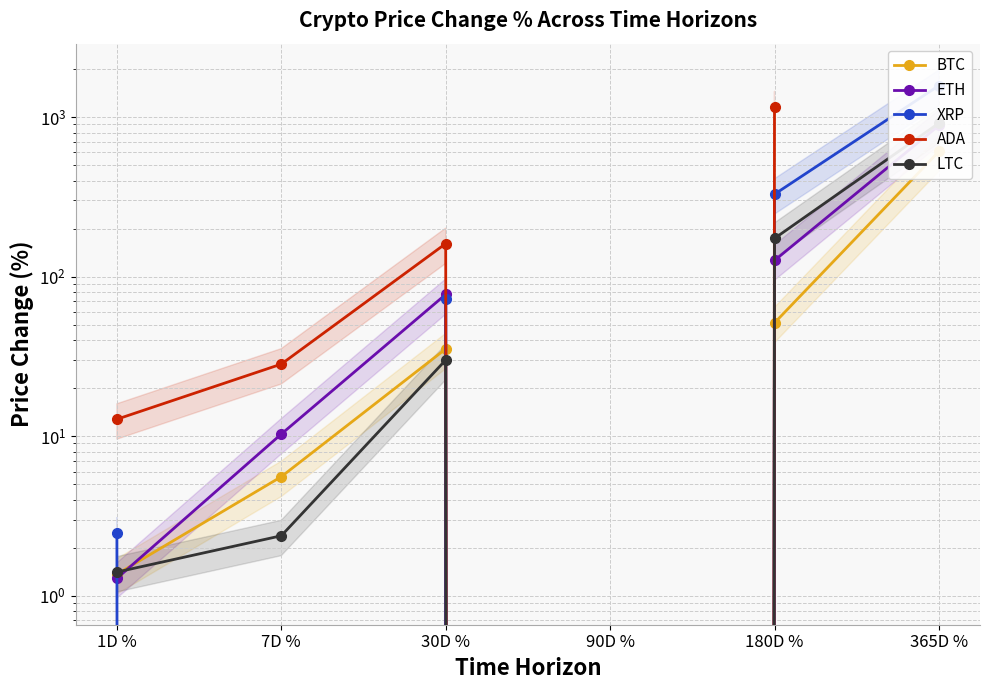

True or false: XRP has a value of -35.8 at 90D %.

True